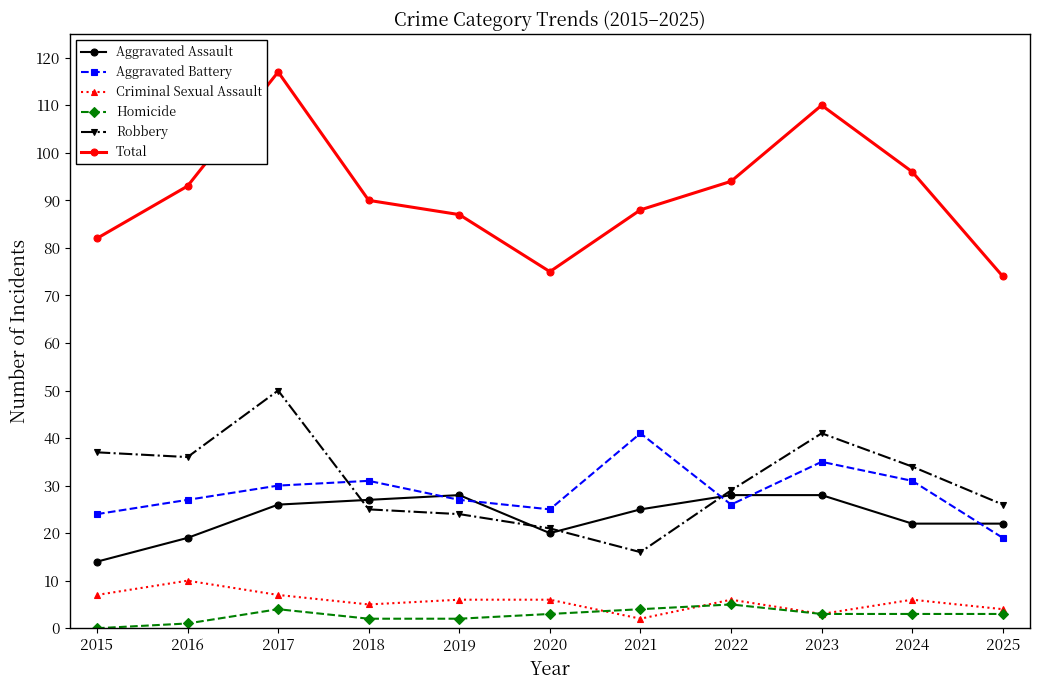

Is this an area chart (filled region under the line)?

No